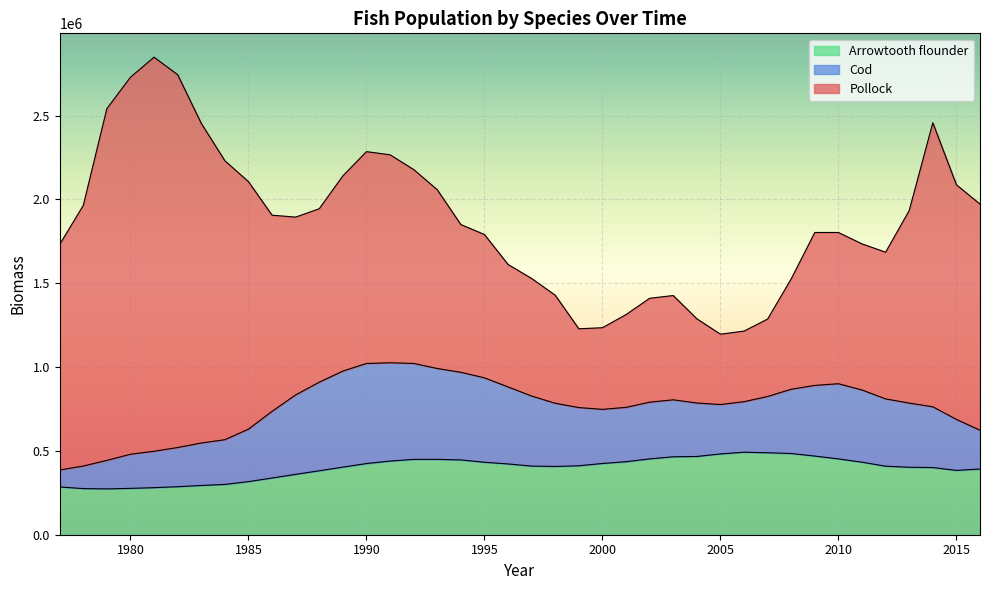

What is the total value across all series at 2016?

1971979.4